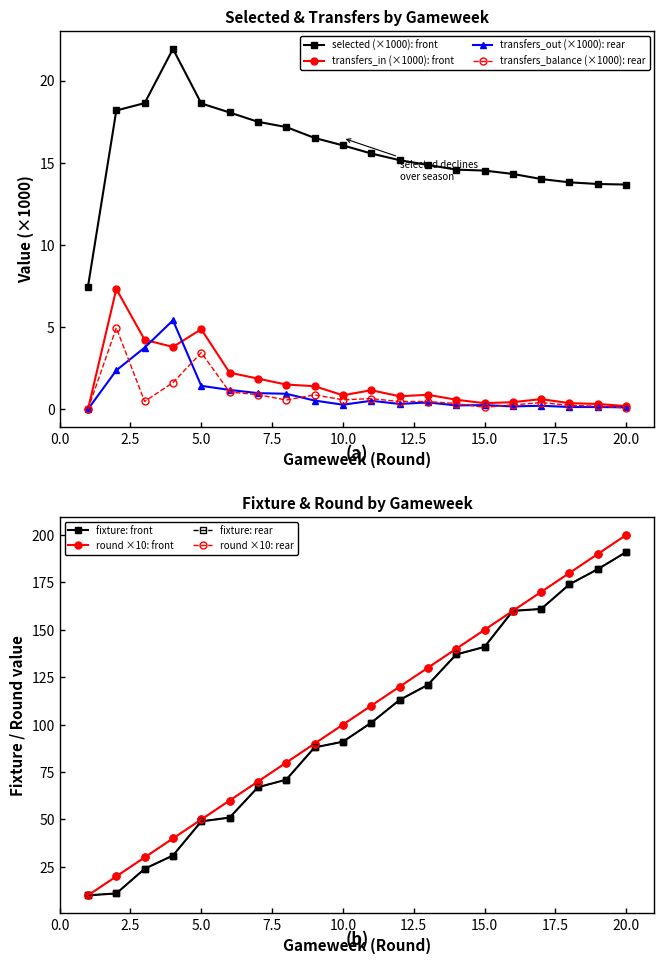

Does the chart display data point markers on the line(s)?

Yes